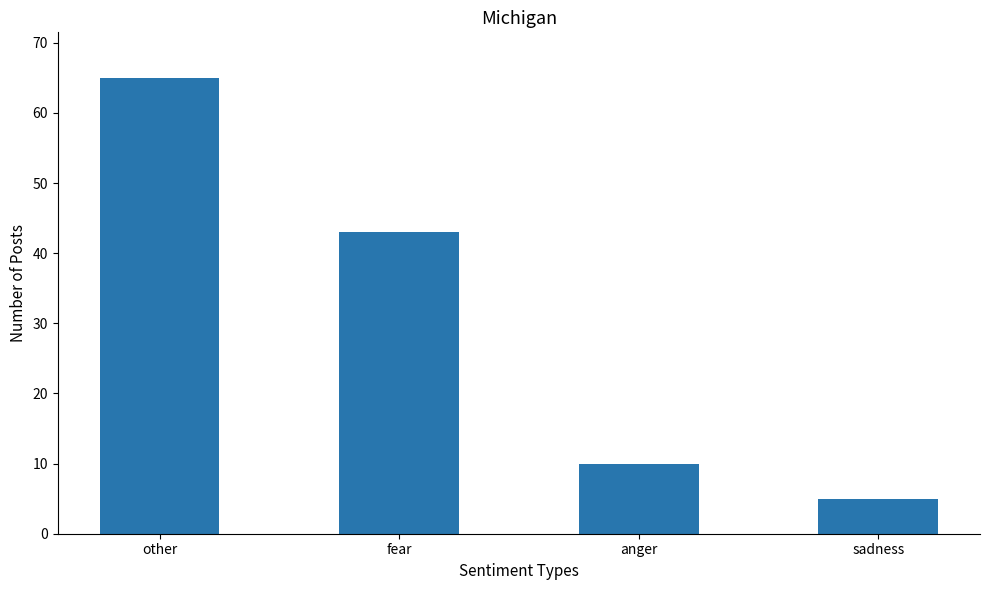

Which has a higher value, fear or anger?

fear